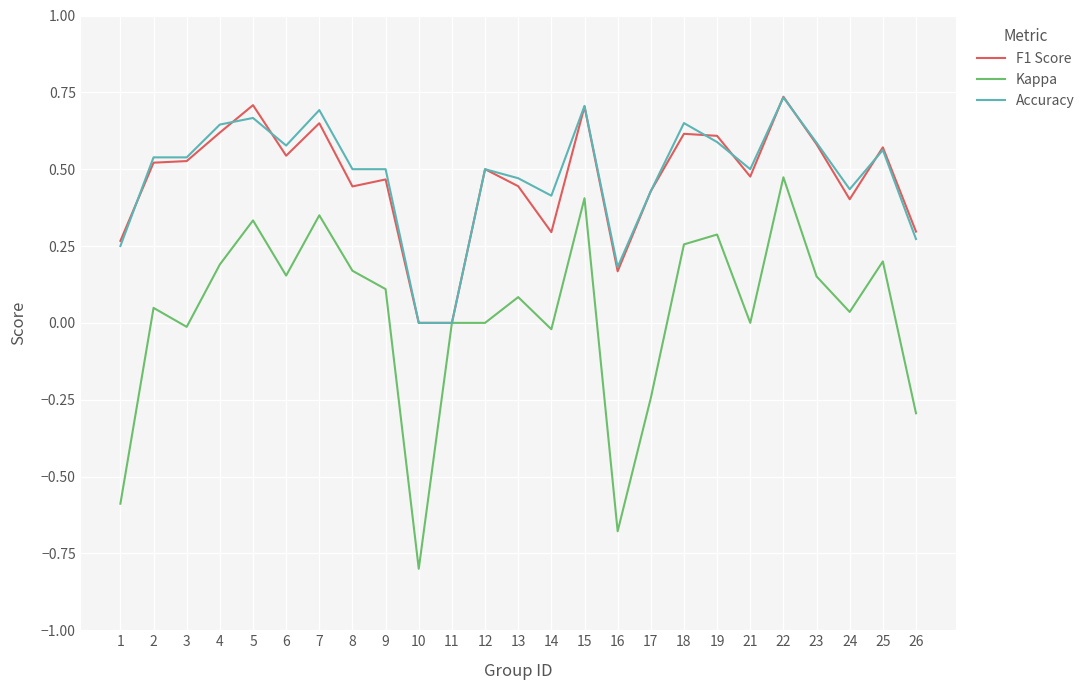

Between which two adjacent categories do F1 Score and Accuracy first intersect?

1 and 2